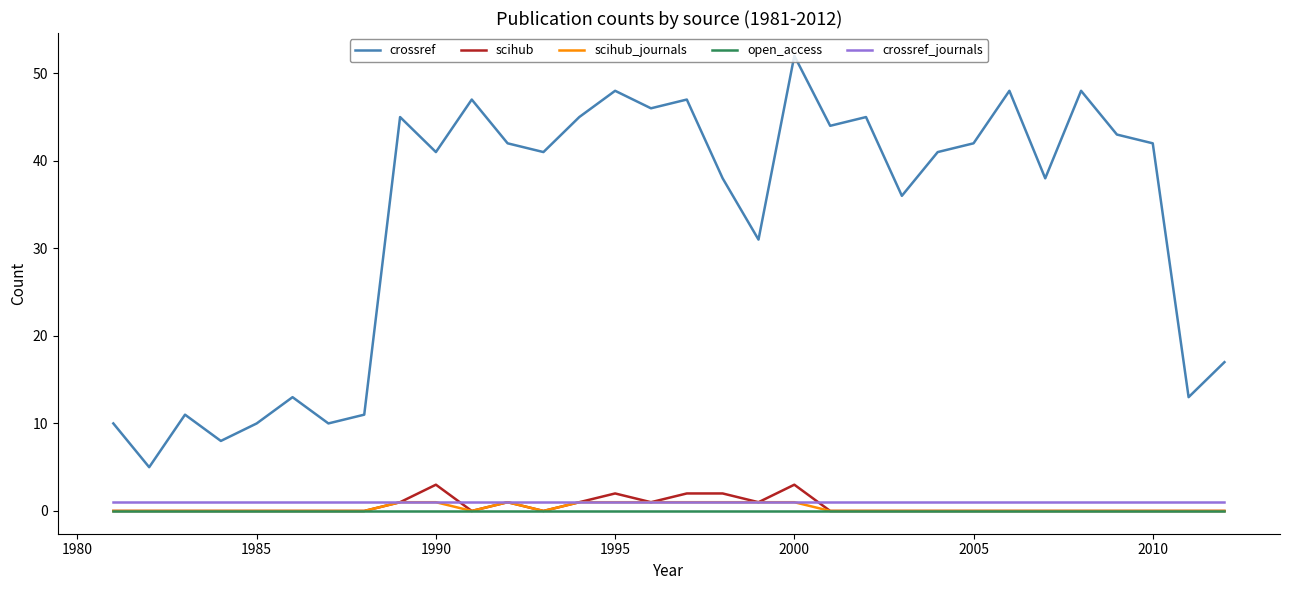

True or false: scihub and crossref intersect in this chart.

False